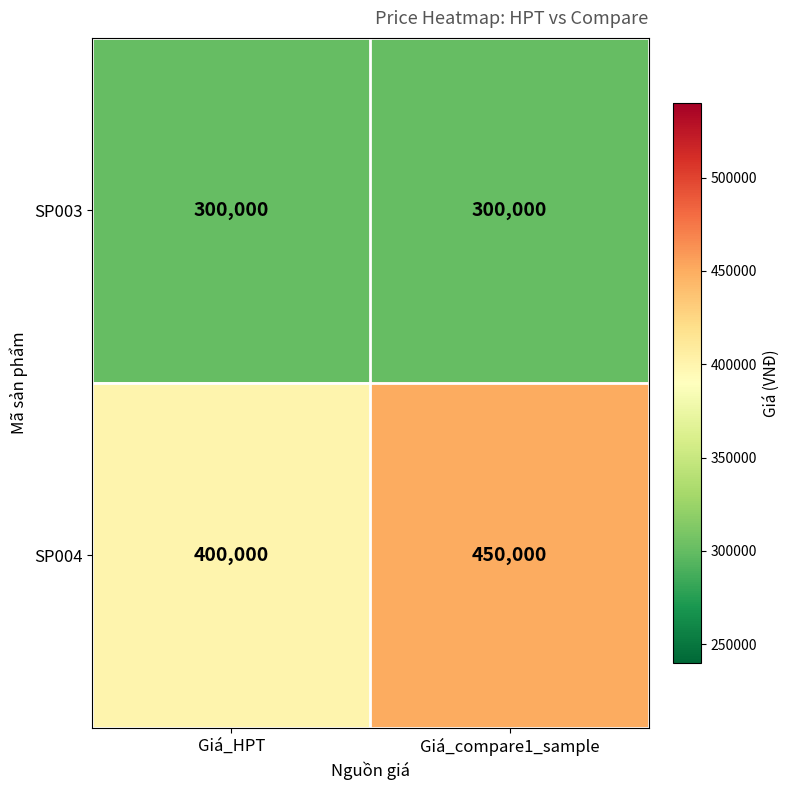

What is the total value across all series at Giá_HPT?

700000